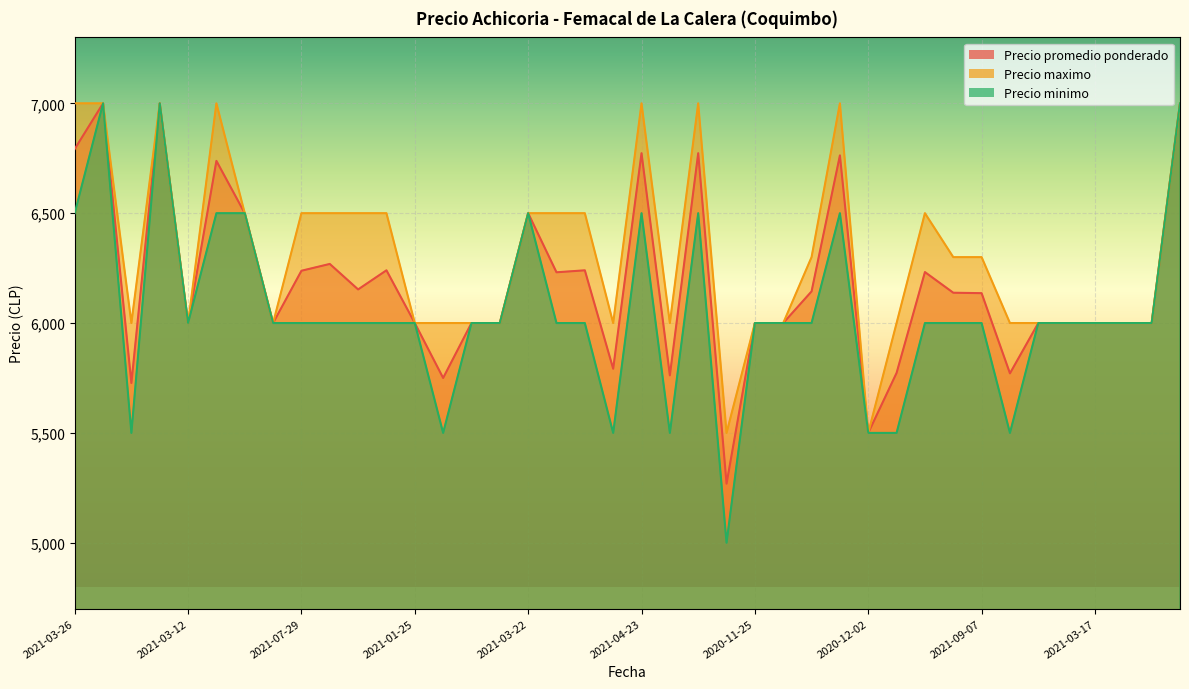

The Precio promedio ponderado series shows 6231 at 2021-09-03. True or false?

True